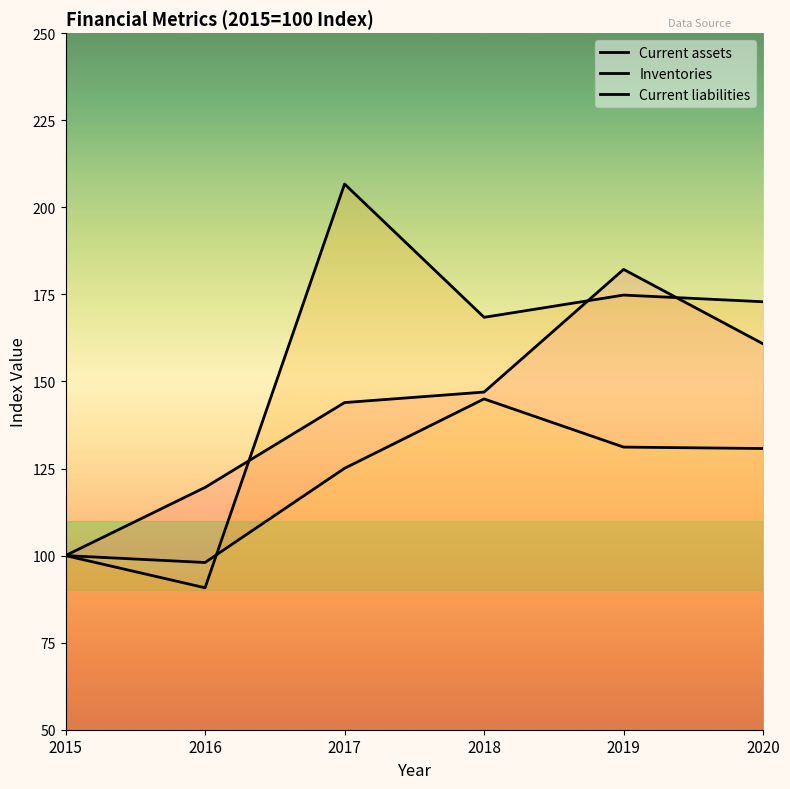

Where is the first local maximum for Current liabilities?

2018